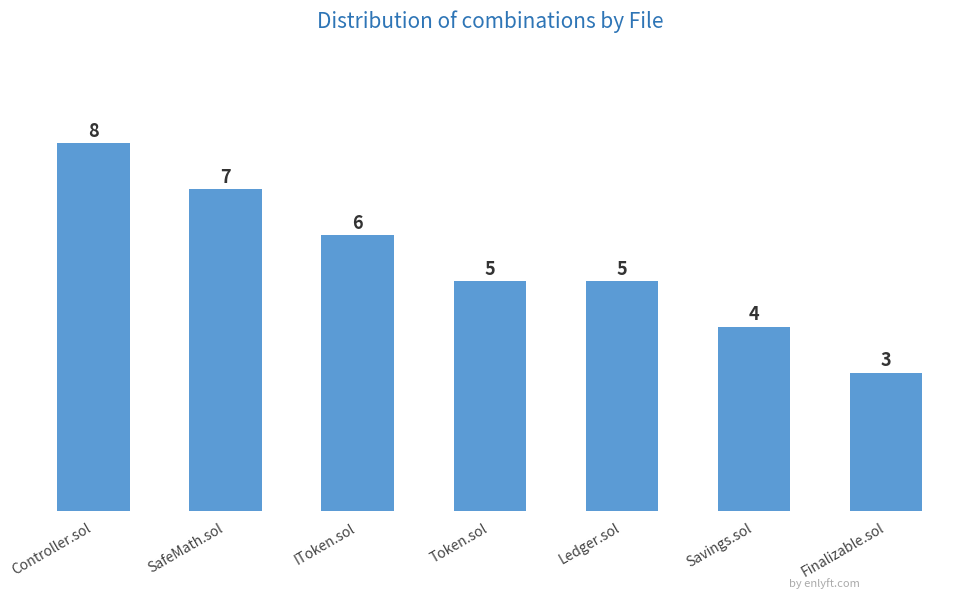

What position from the left is Finalizable.sol?

7